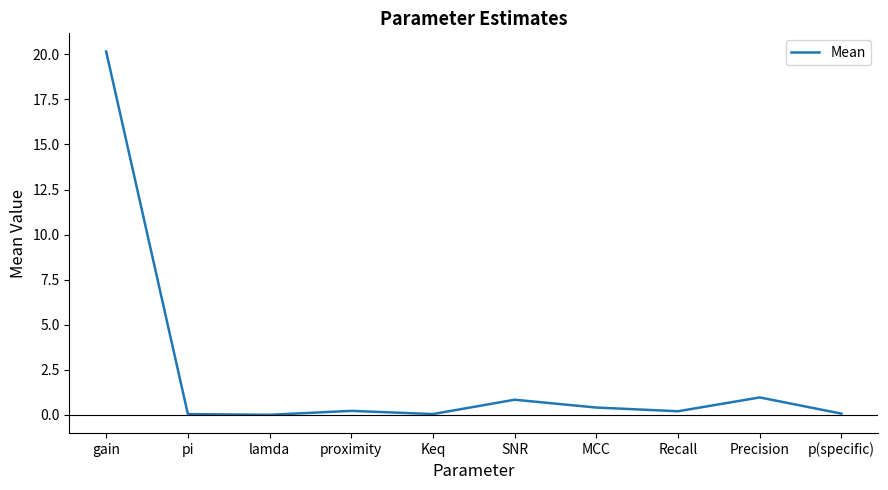

Which category has the highest value across all series?

gain